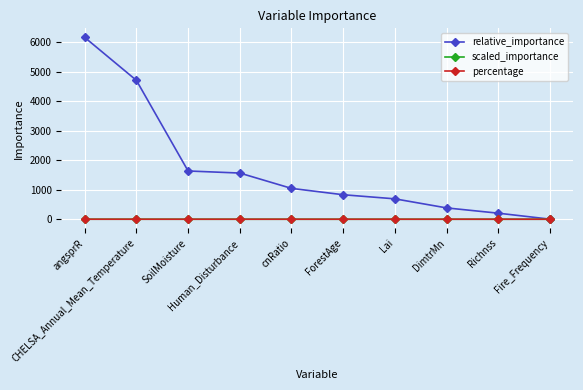

What is the value of the relative_importance point at the 7th from the left?

691.6